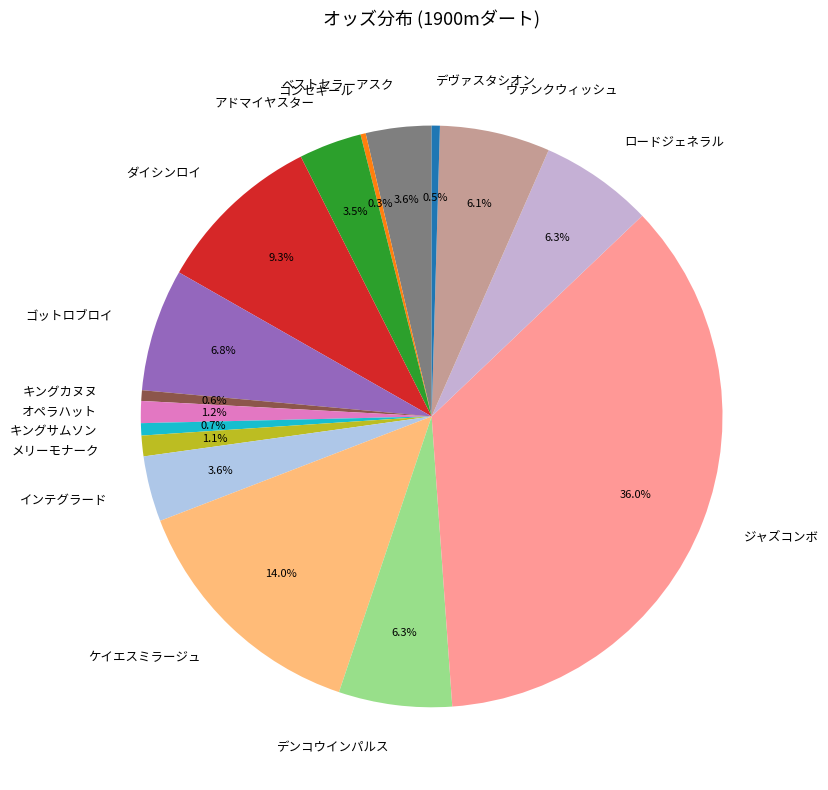

Between ベストセラーアスク and コンセギール, which is larger?

ベストセラーアスク